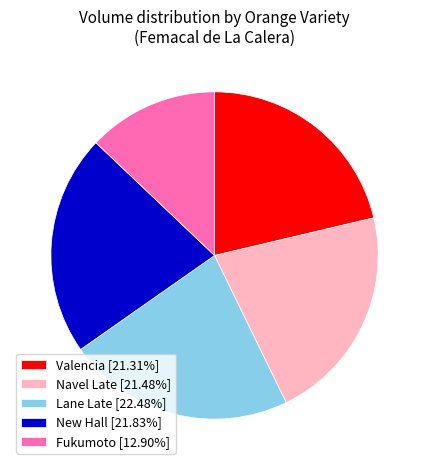

Is the sum of Lane Late [22.48%] and Navel Late [21.48%] greater than half?

No